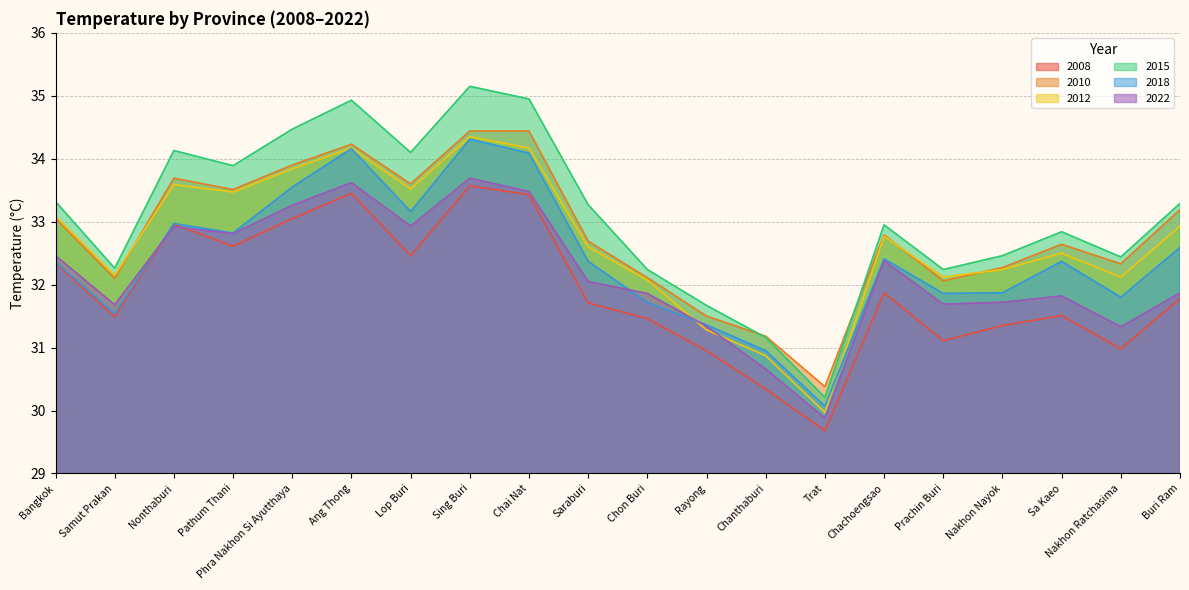

At which label does 2008 reach its peak?

Sing Buri